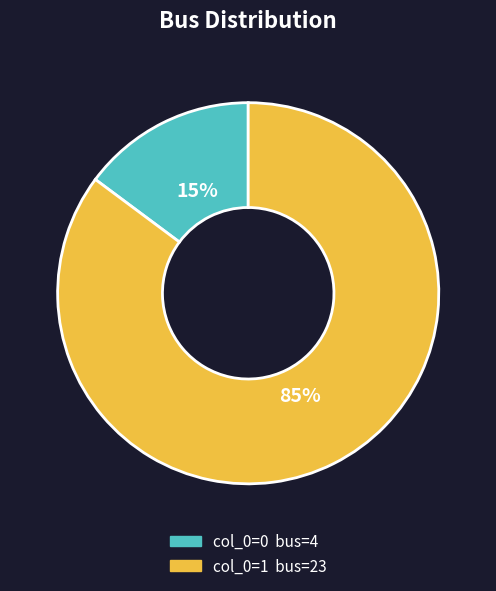

Is there any slice that represents more than half of the pie?

Yes